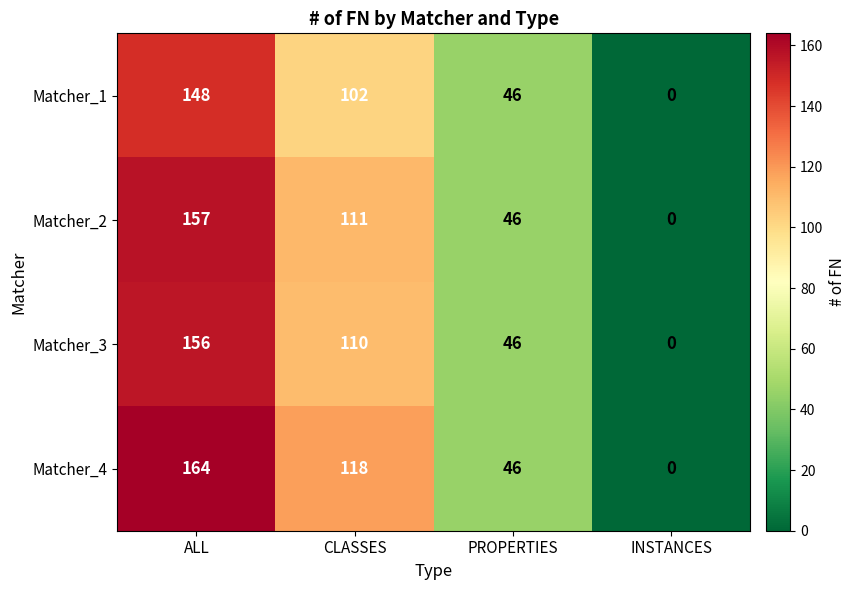

At which label does Matcher_4 reach its minimum?

INSTANCES